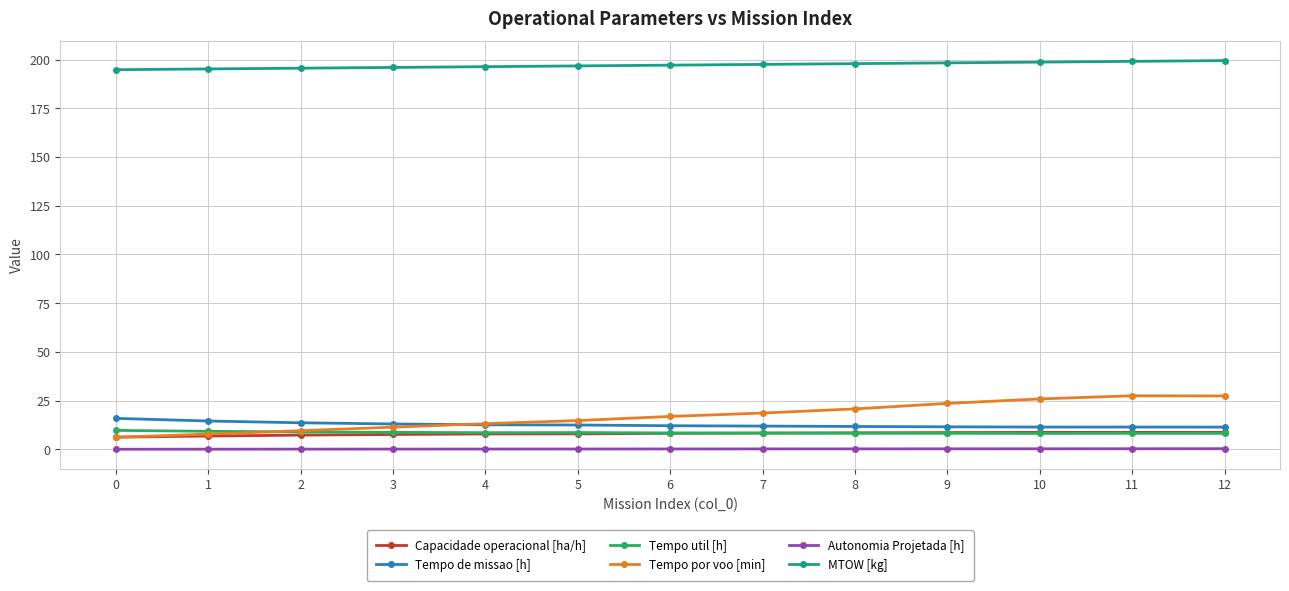

Which series has the largest total across all categories?

MTOW [kg]